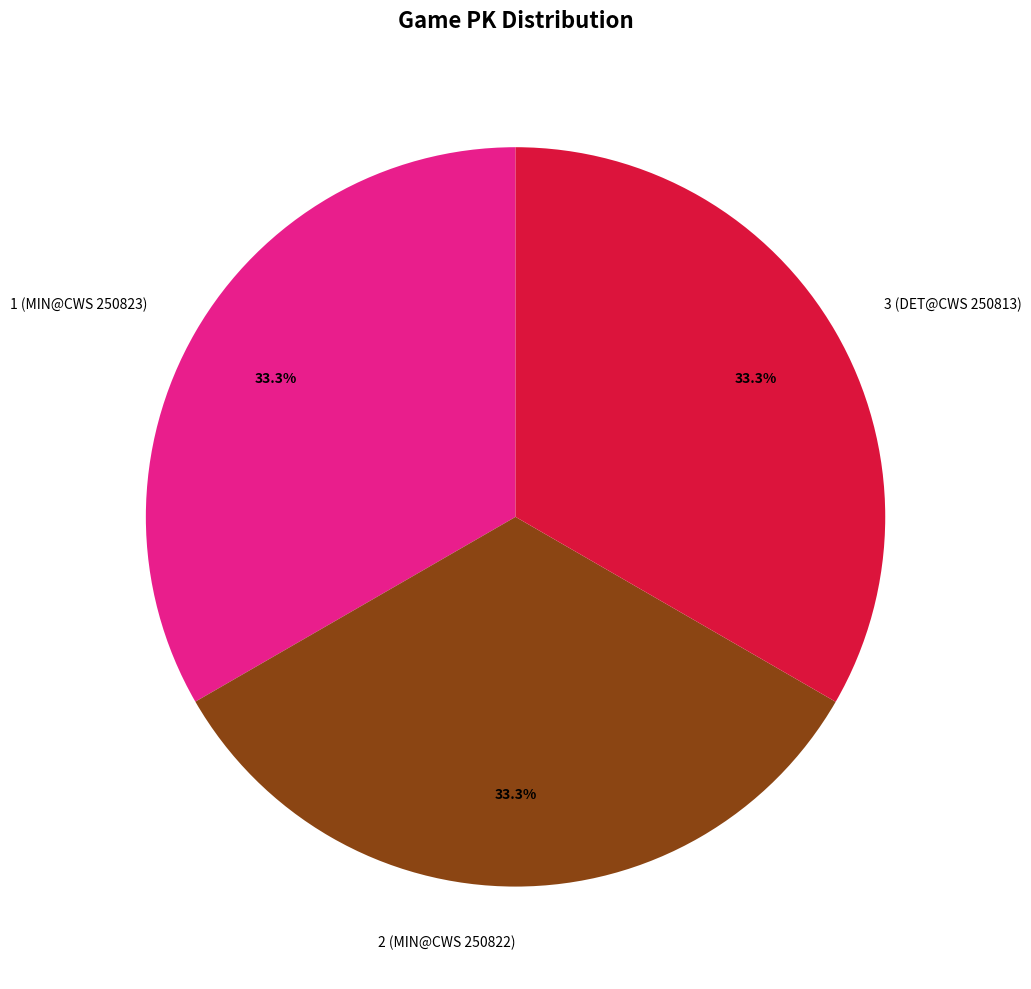

How many slices are in this pie chart?

3